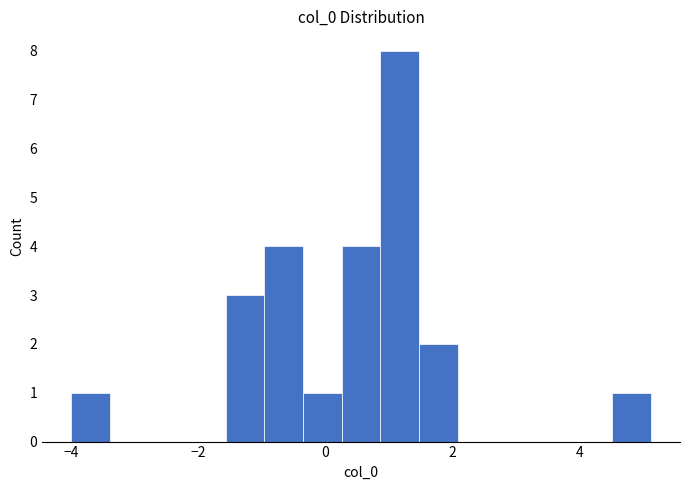

Read against the x-axis, roughly where is the centre of the tallest bar?

1.2